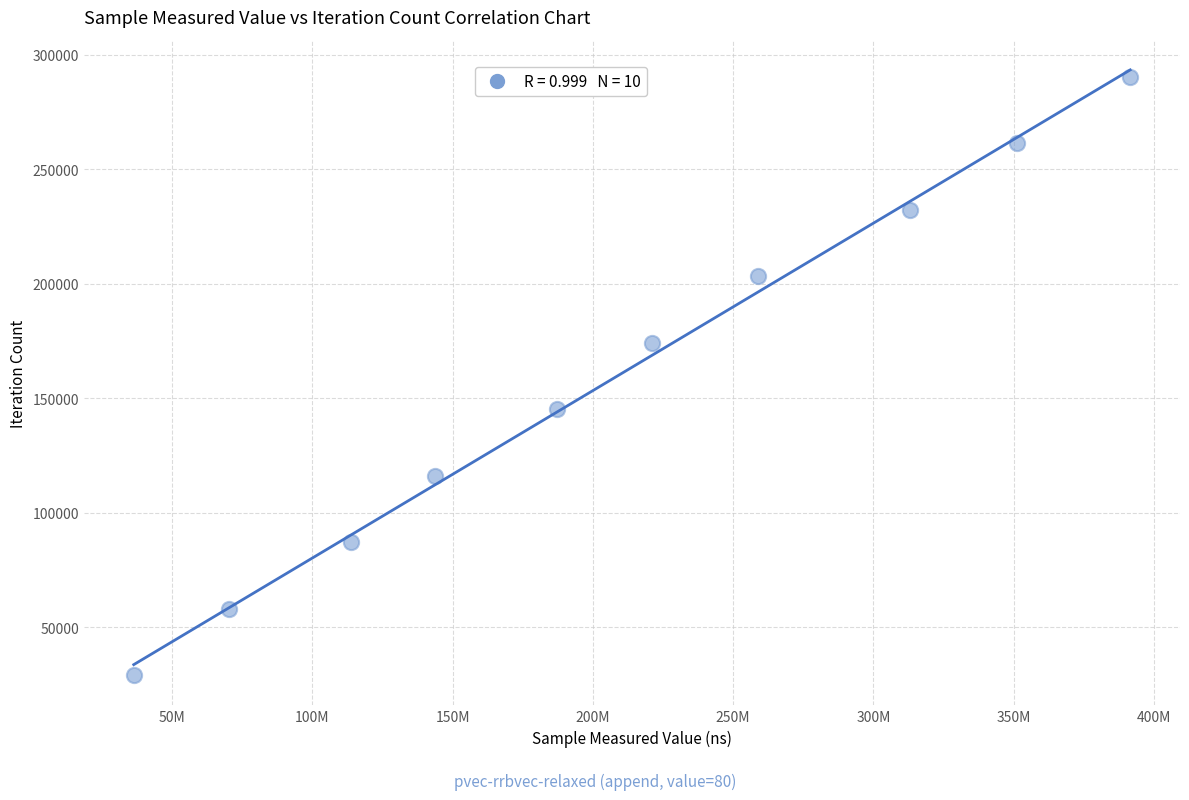

What is the range of Y values (max minus min)?

261234